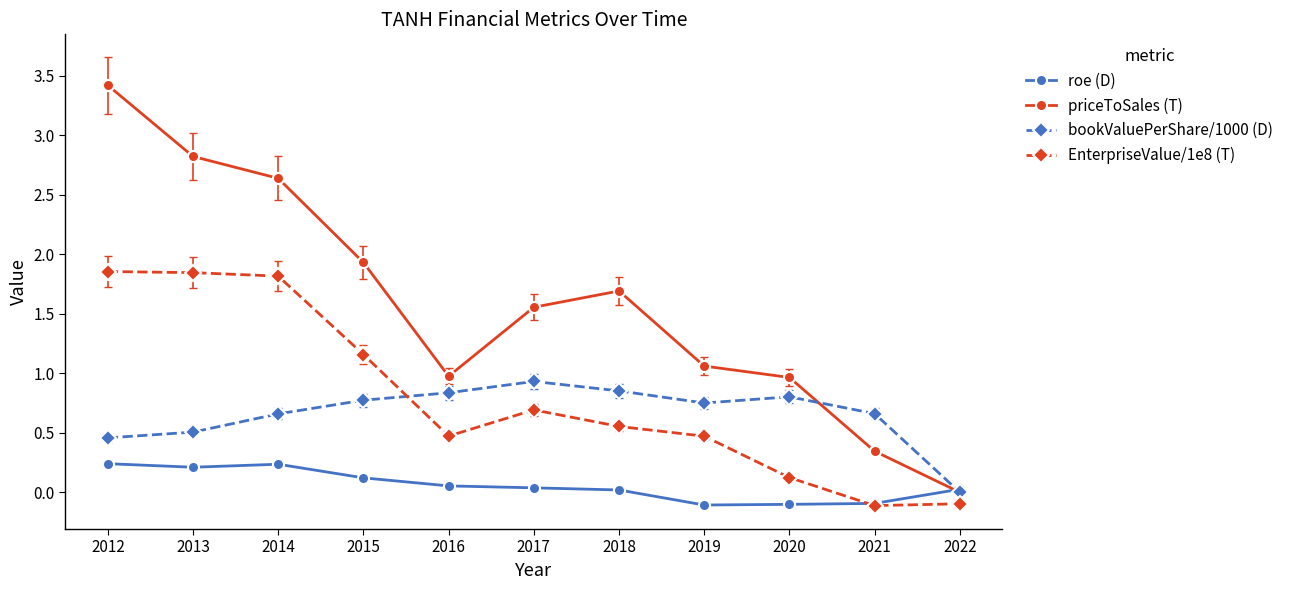

What is the difference between the maximum and second lowest values in the priceToSales (T) series?

3.1